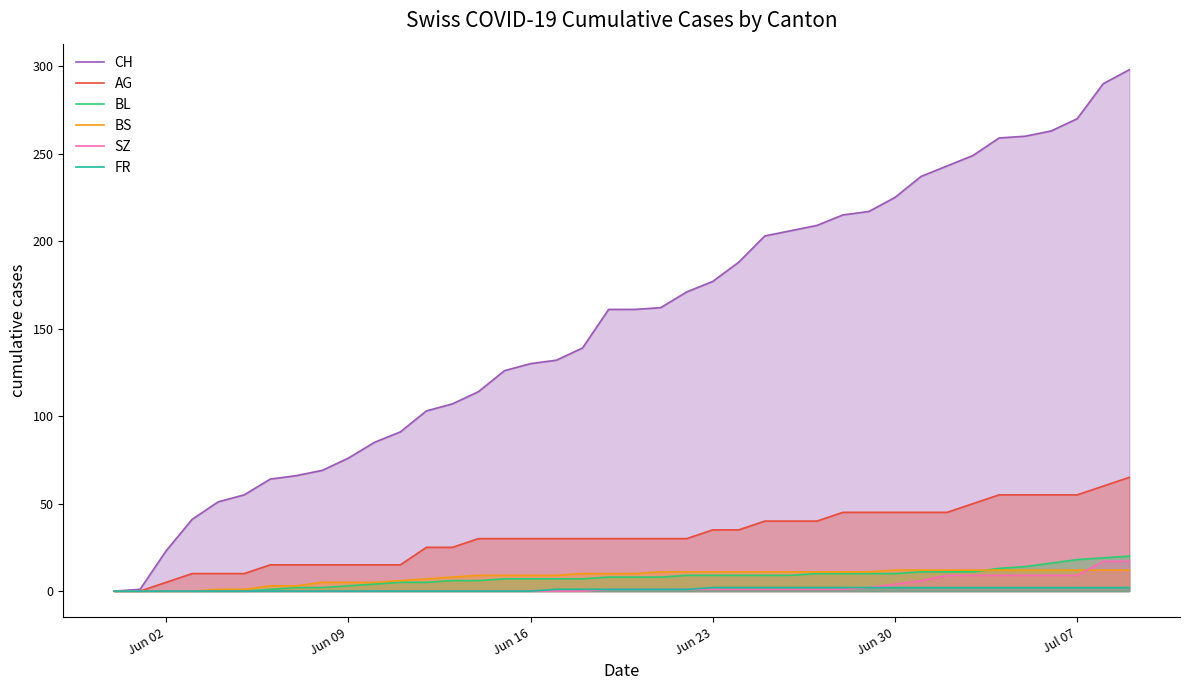

How many lines are shown in the chart?

6